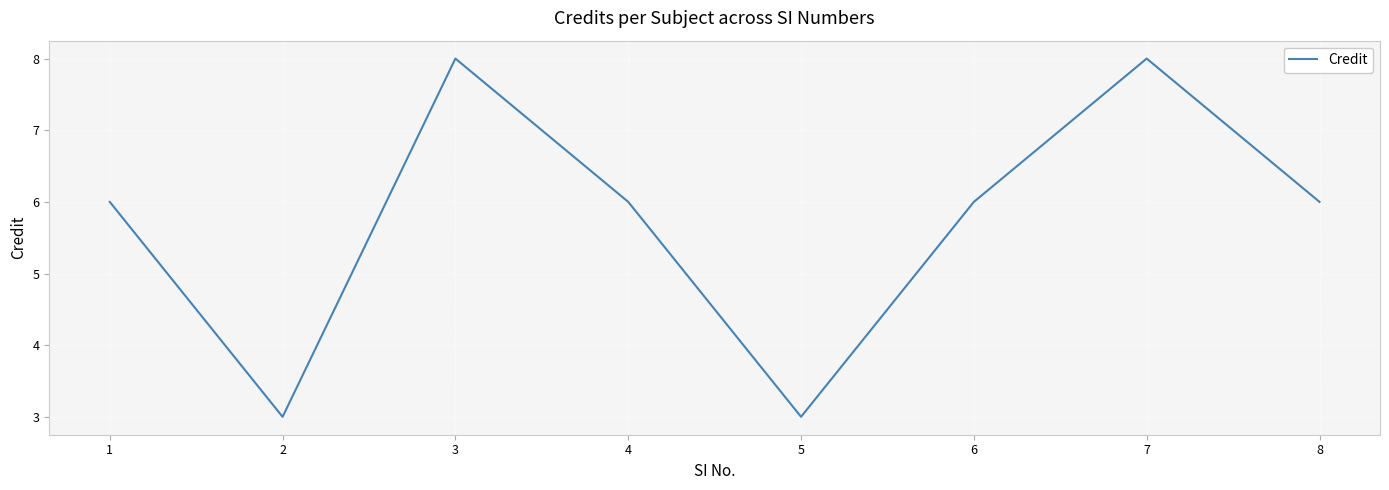

What is the smallest value displayed?

3